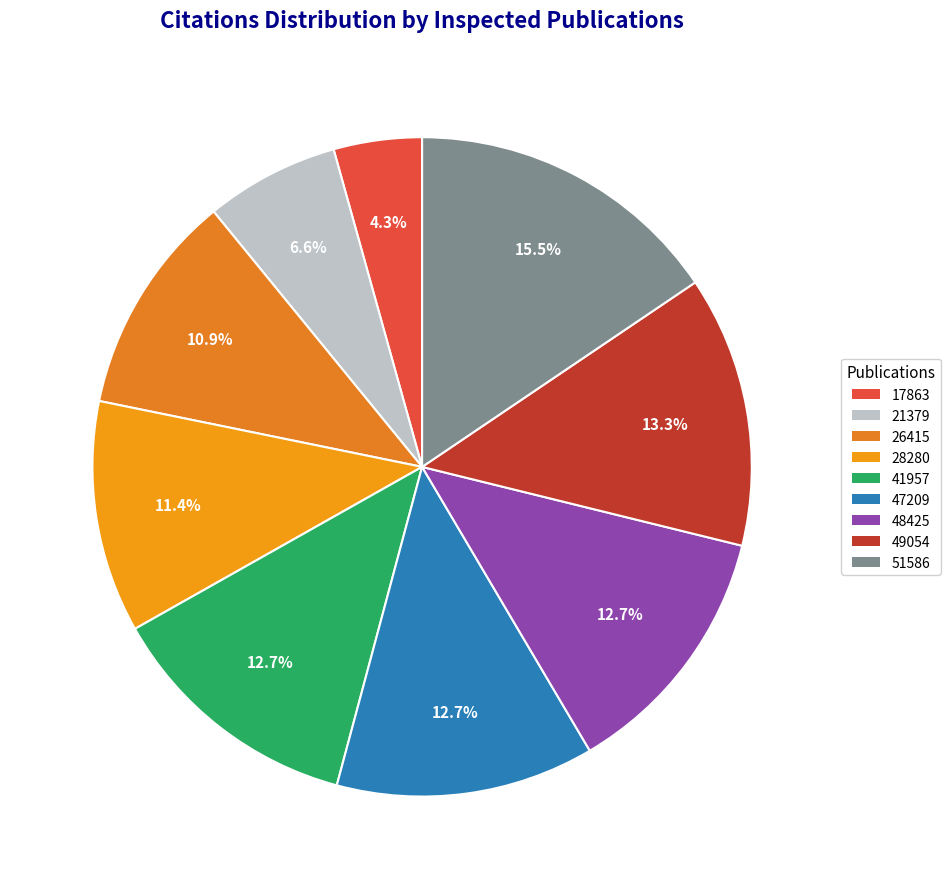

True or false: 51586 accounts for 6% of the total.

False